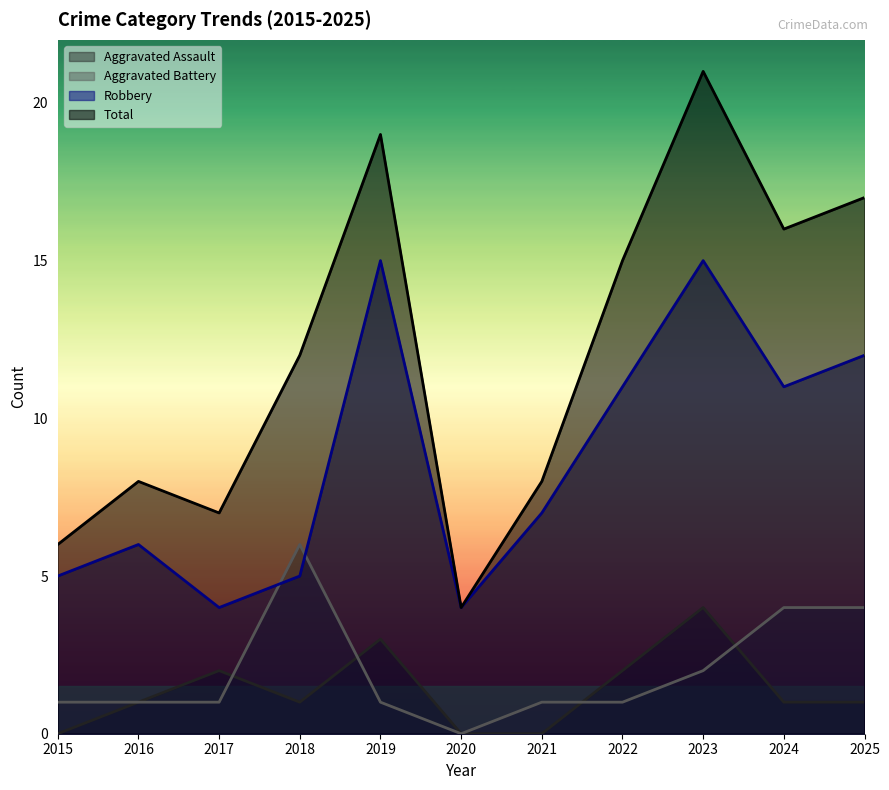

List the series in order of their peak value, highest first.

Total, Robbery, Aggravated Battery, Aggravated Assault